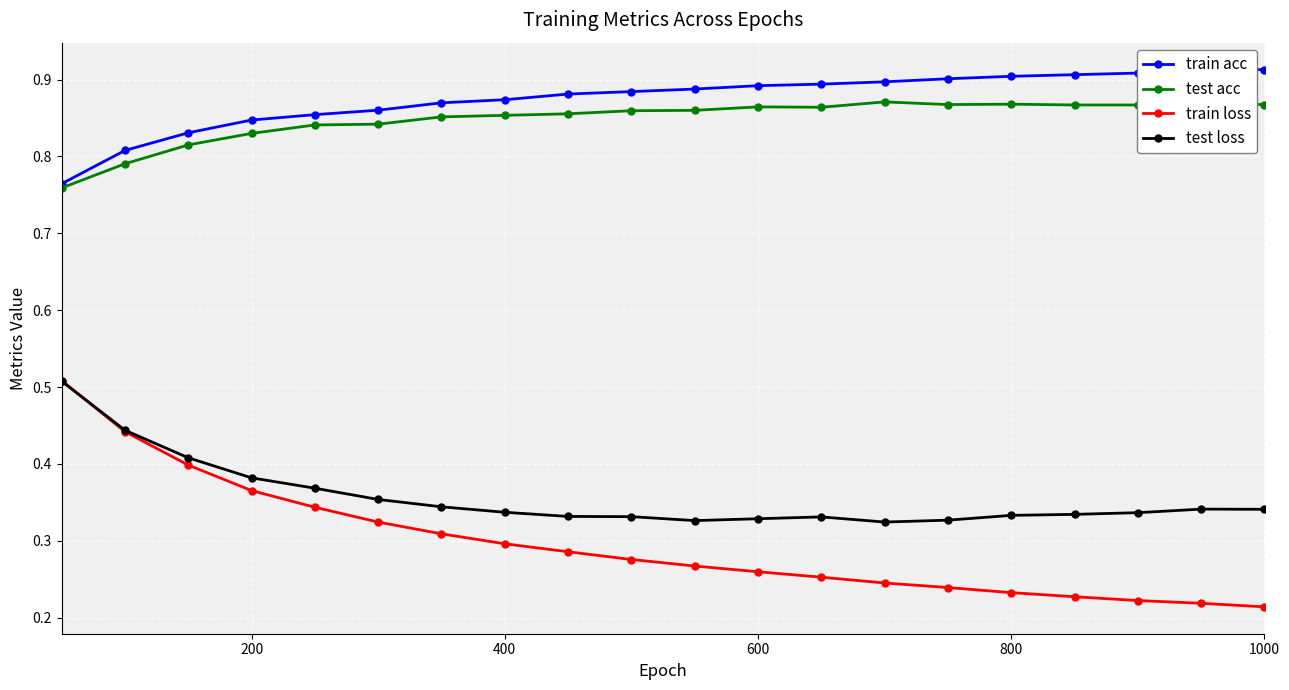

How many train loss values are between 0 and 1?

20